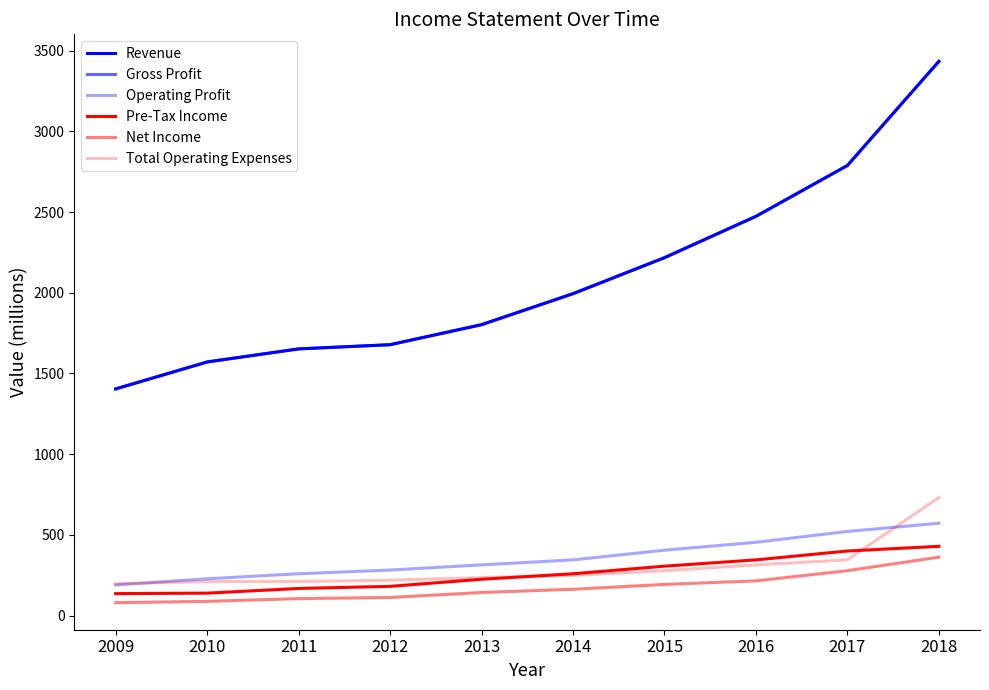

What is the minimum value for Operating Profit?

190